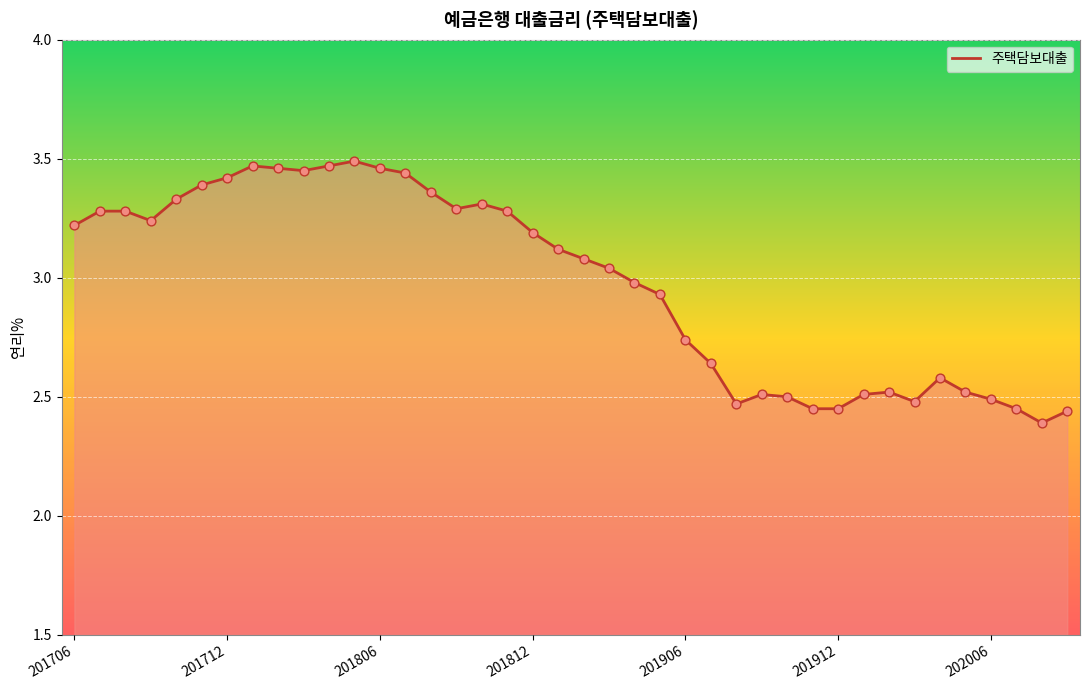

What is the difference between the maximum and minimum values?

1.1